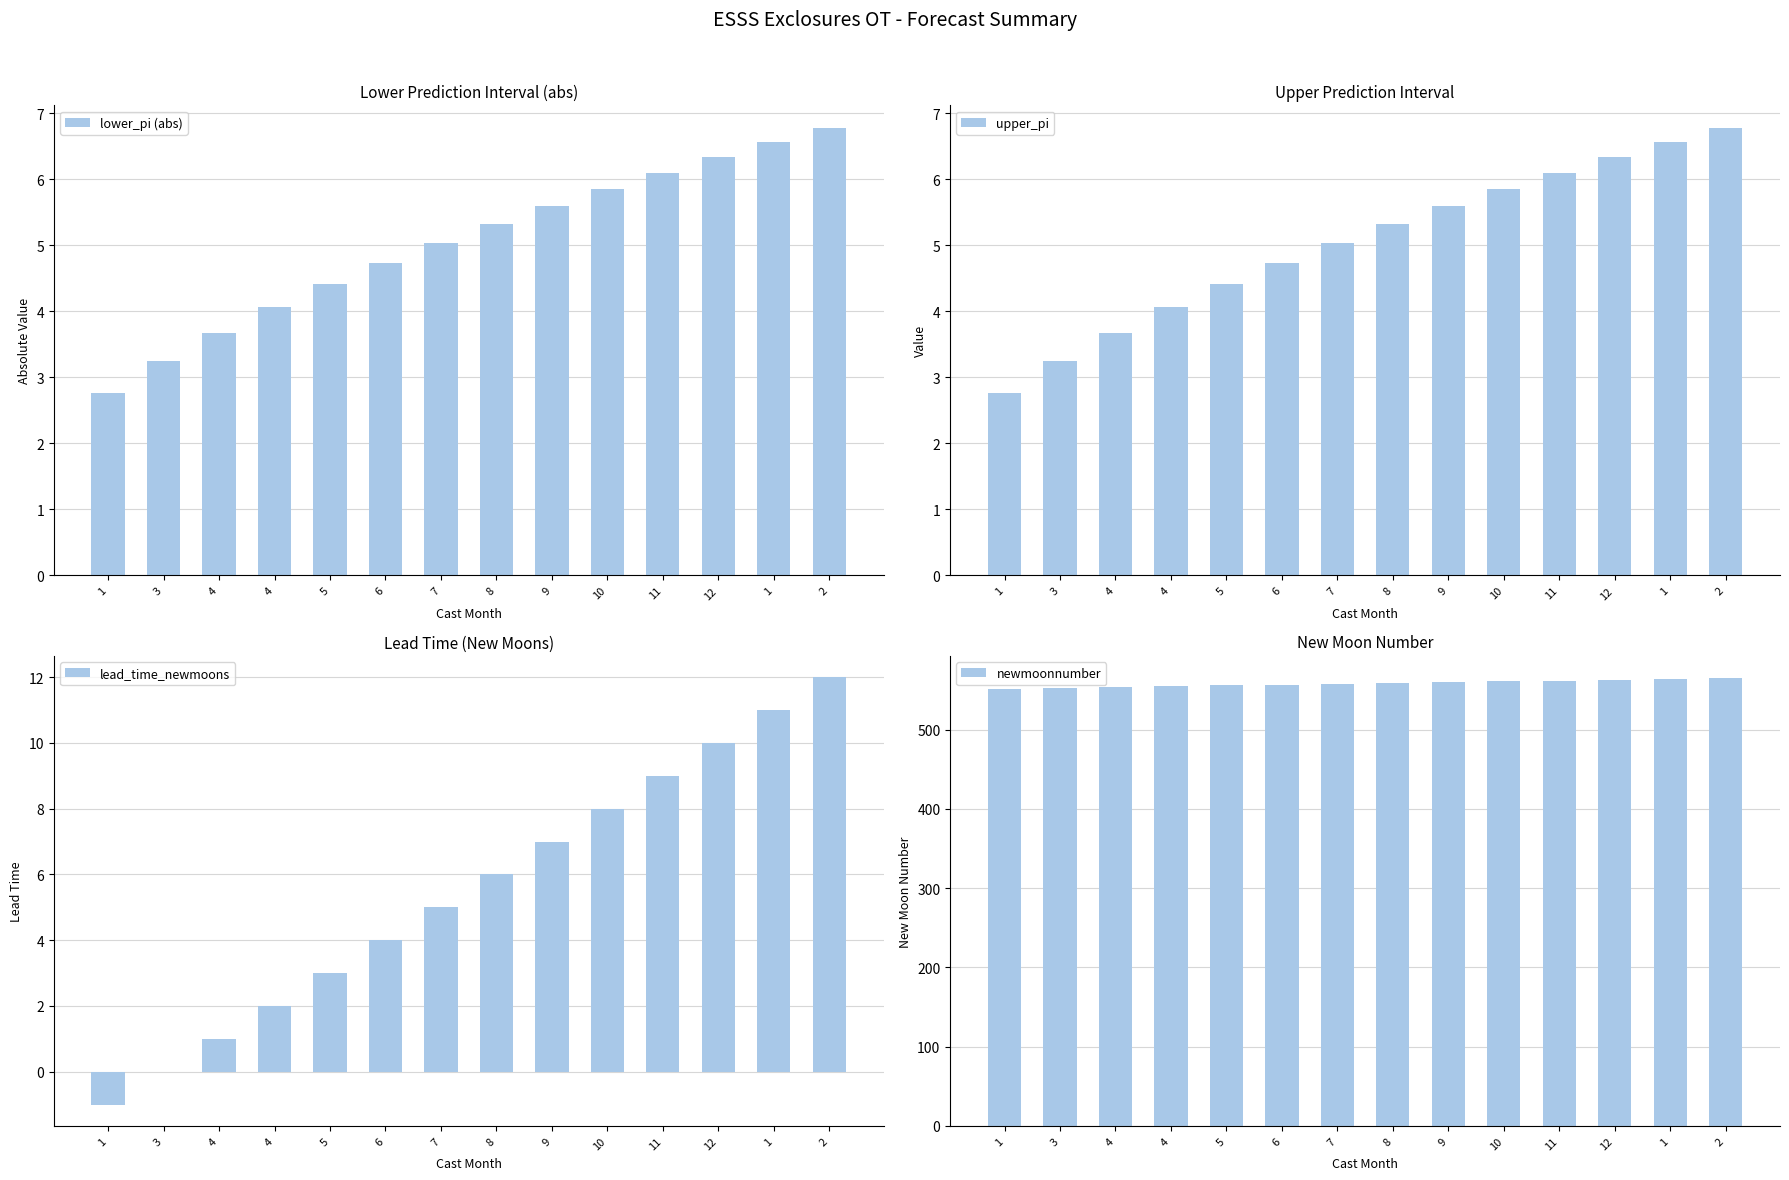

Between 7 and 11, which is larger?

11